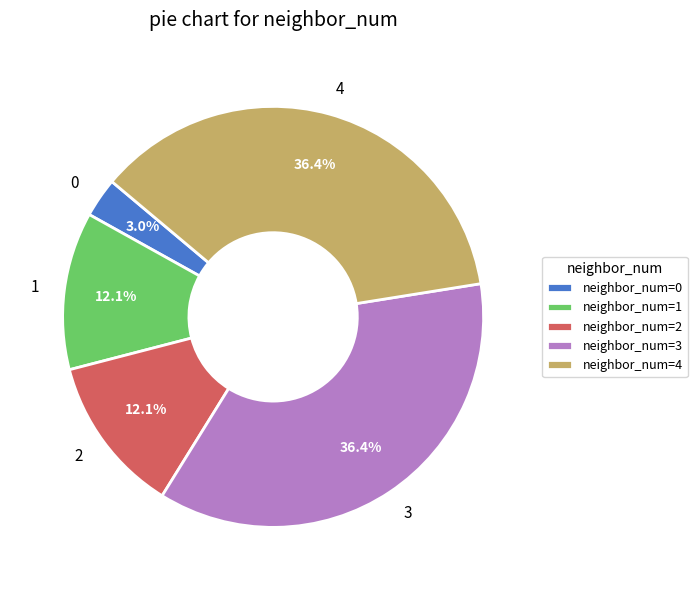

Combined, do 4 and 2 account for over 50%?

No